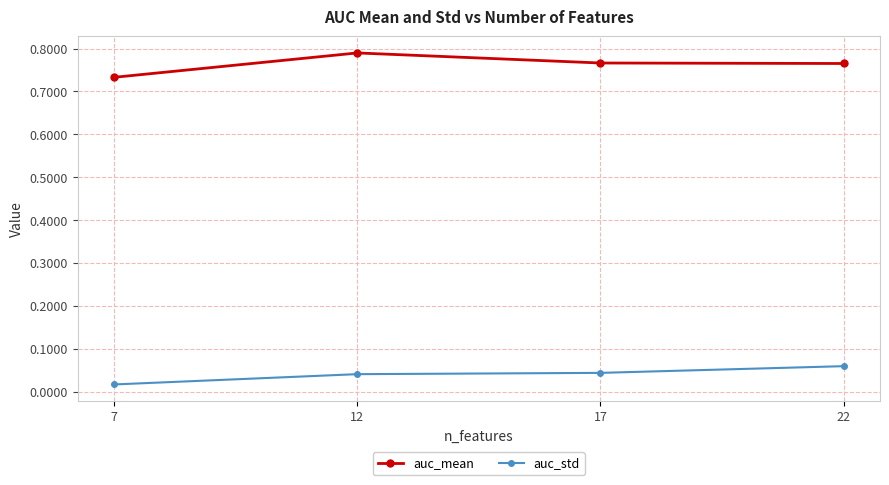

Which series has the widest spread of values?

auc_mean